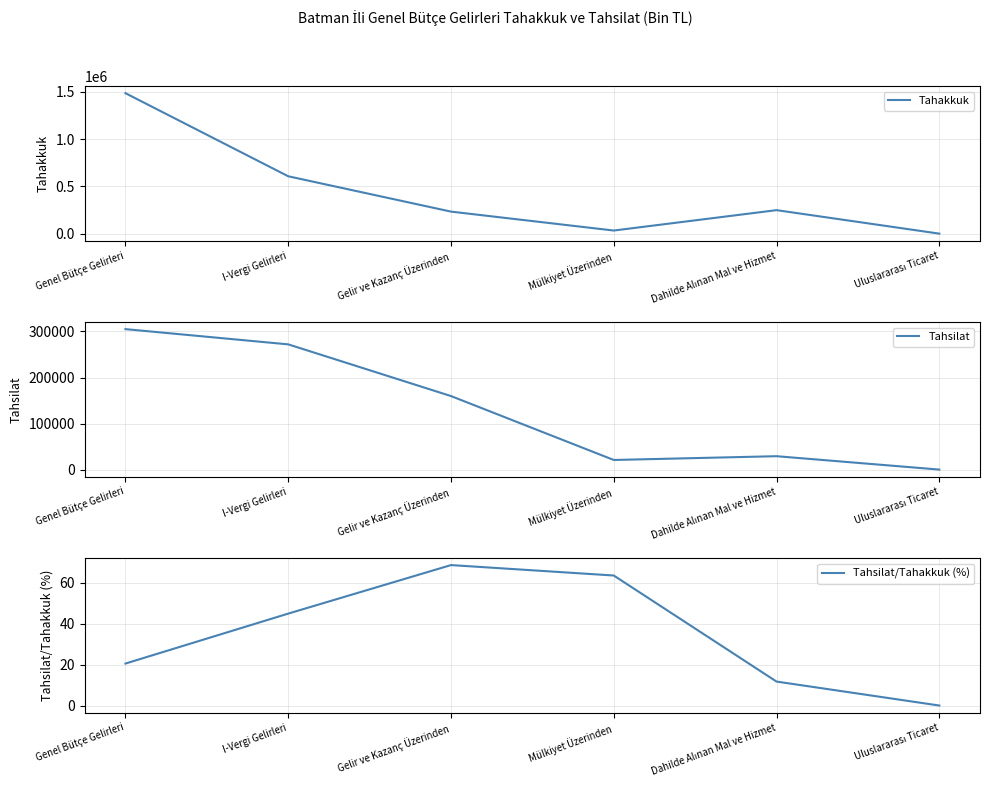

What is the approximate value of Tahsilat at Mülkiyet Üzerinden?

20872